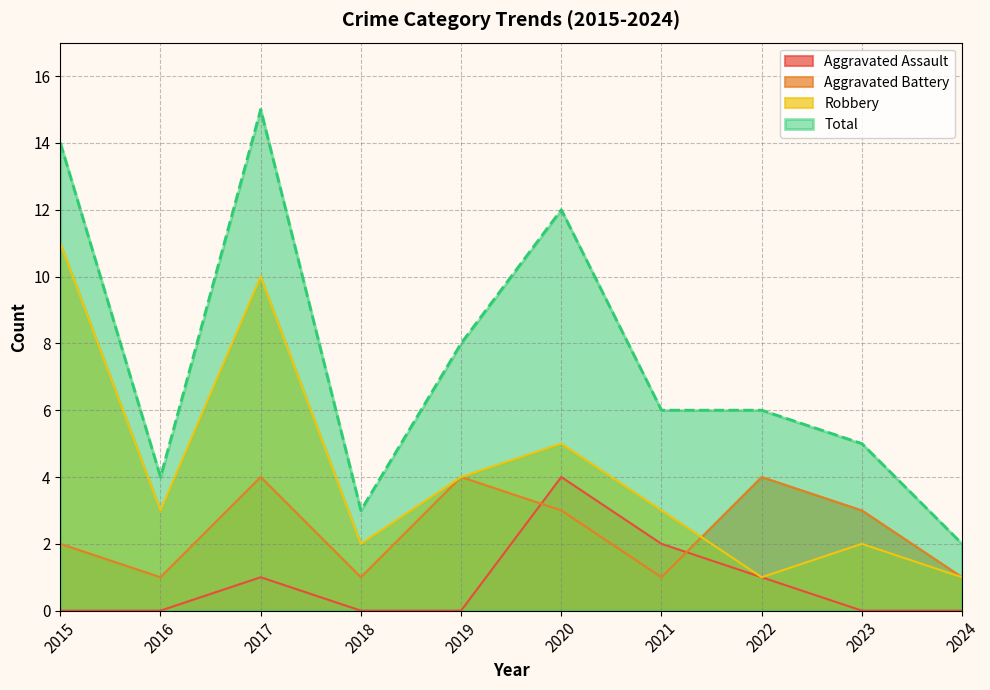

How many data points in Aggravated Battery are above 3?

3